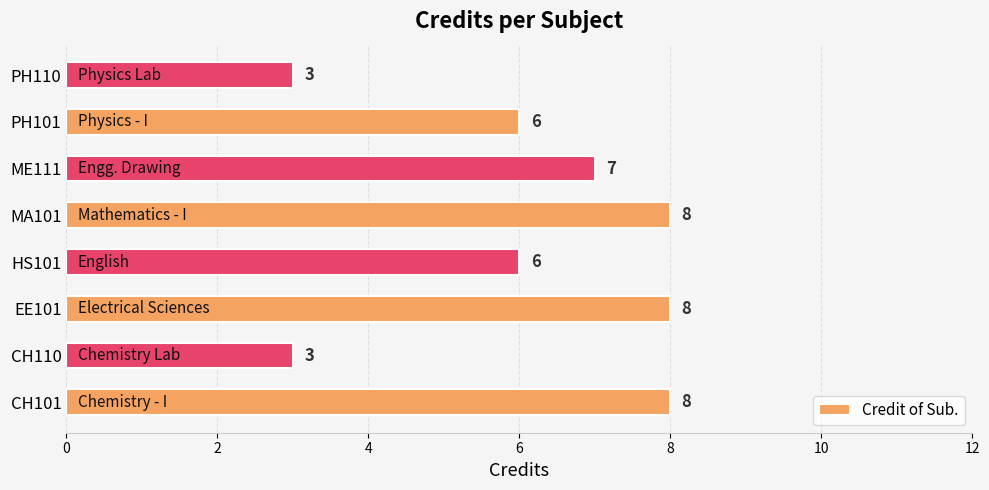

How many values are between 6 and 8?

6